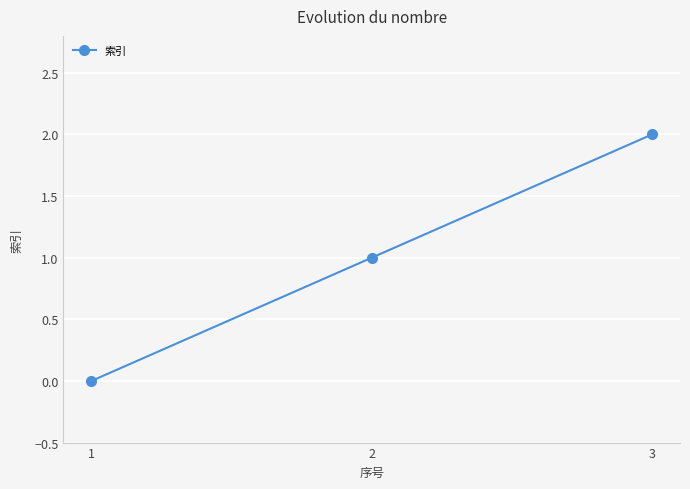

What is the maximum value shown in the chart?

2